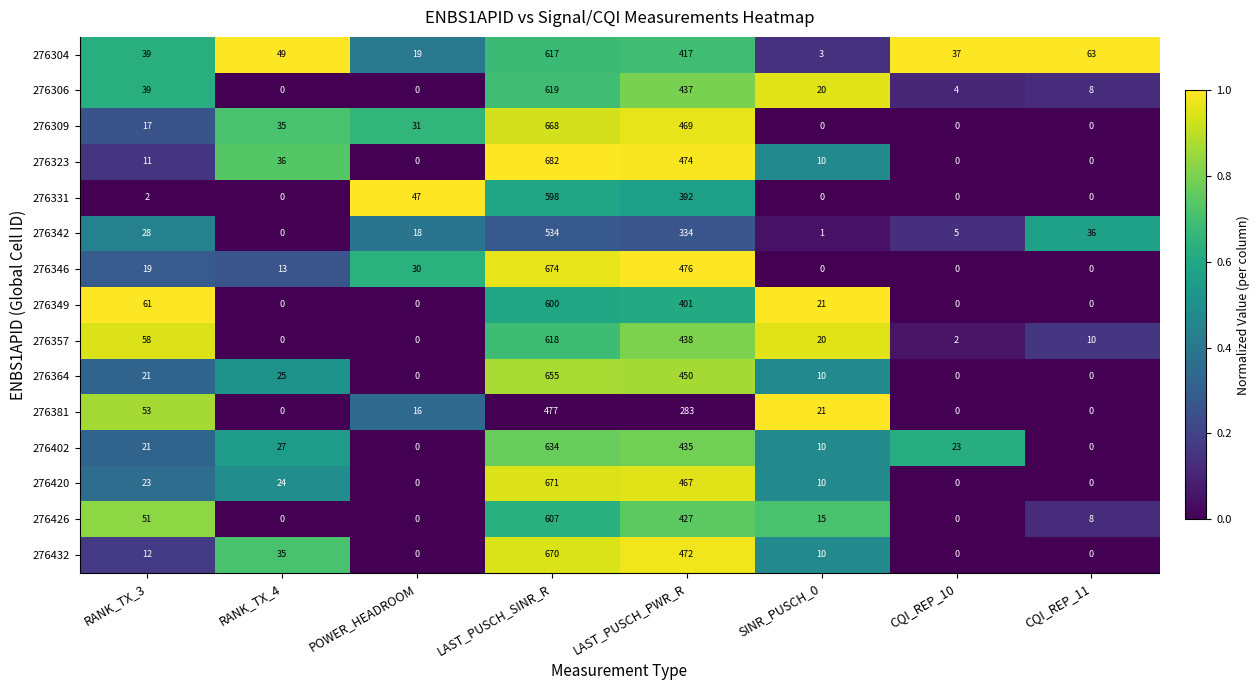

At which label is 276364 closest to 327?

LAST_PUSCH_PWR_R